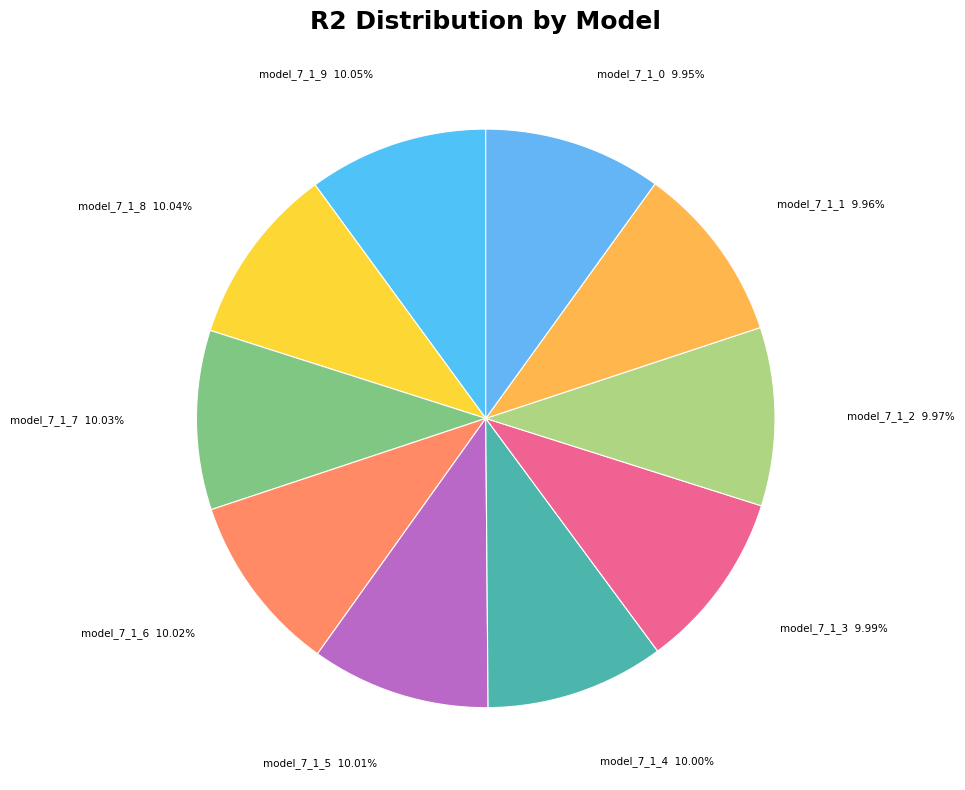

Rank the categories by value from highest to lowest.

model_7_1_9, model_7_1_8, model_7_1_7, model_7_1_6, model_7_1_5, model_7_1_4, model_7_1_3, model_7_1_2, model_7_1_1, model_7_1_0